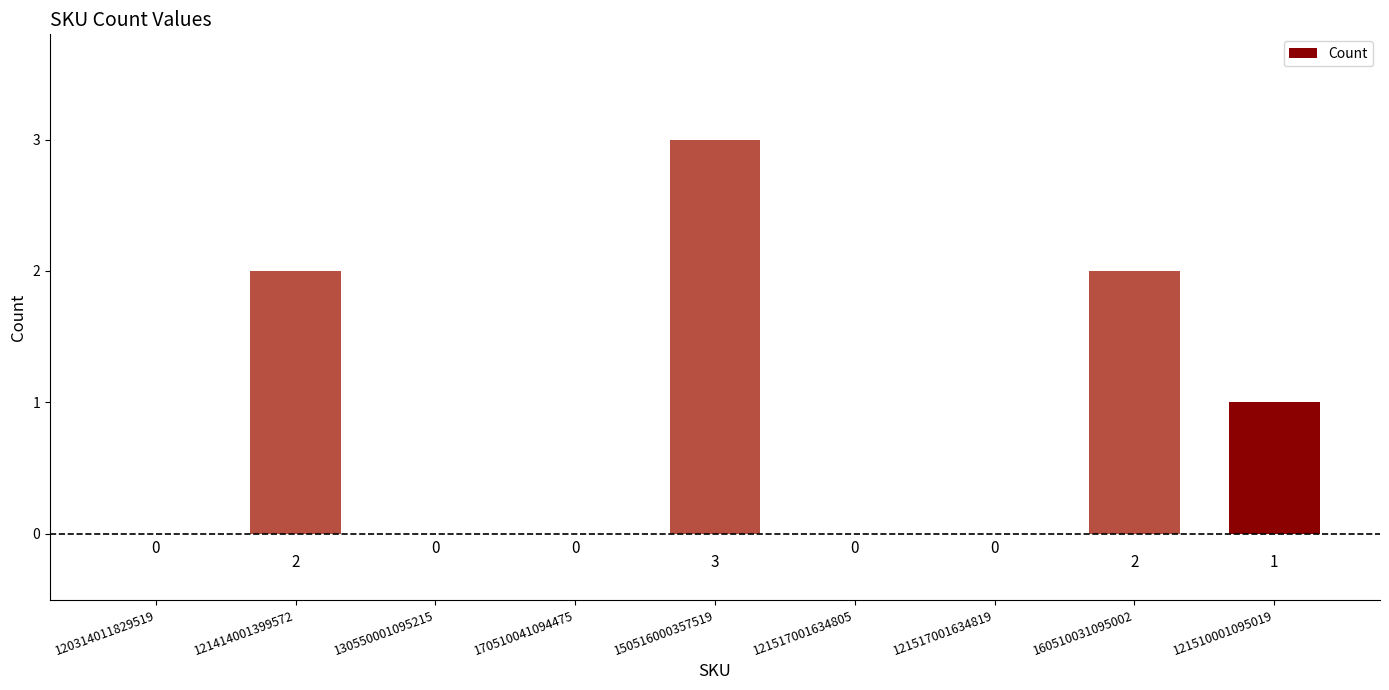

What is the sum of the values at 120314011829519 and 150516000357519?

3